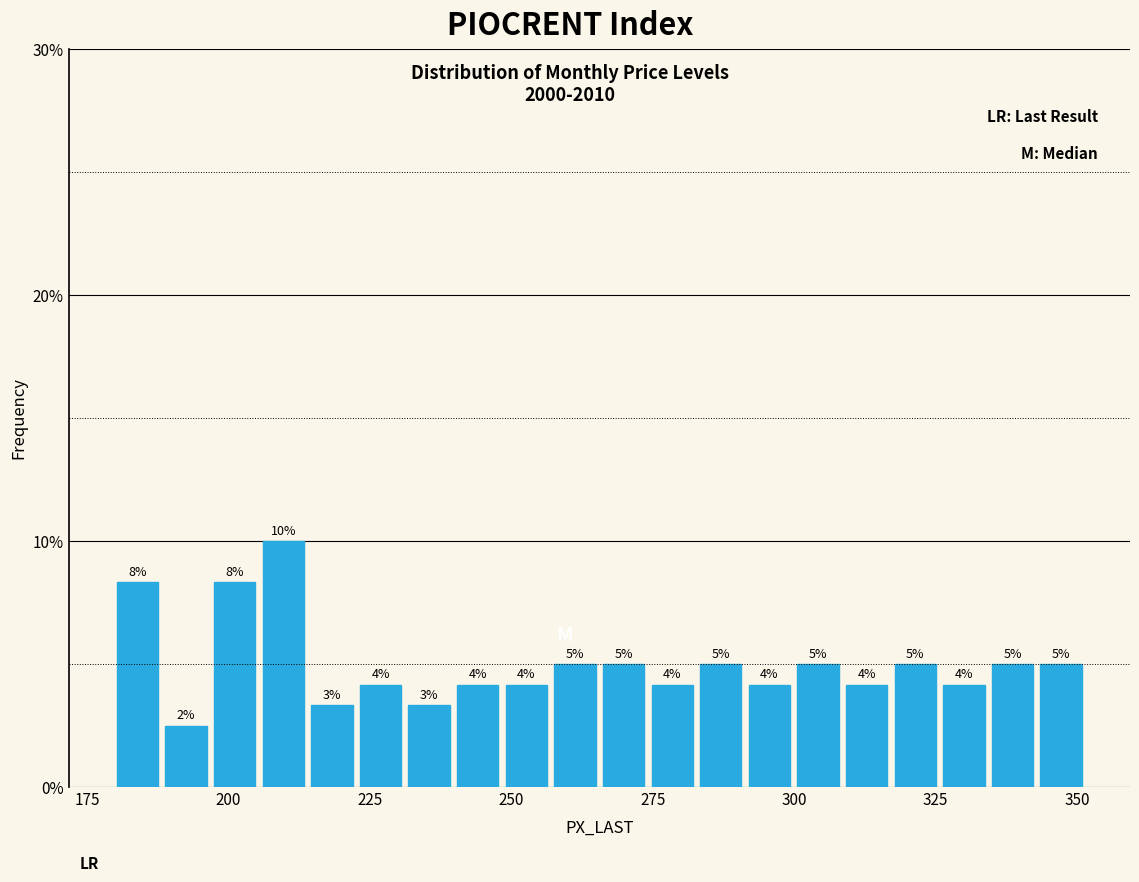

Around what value on the x-axis is the tallest bar? Give the approximate position of its centre, as read against the axis.

210